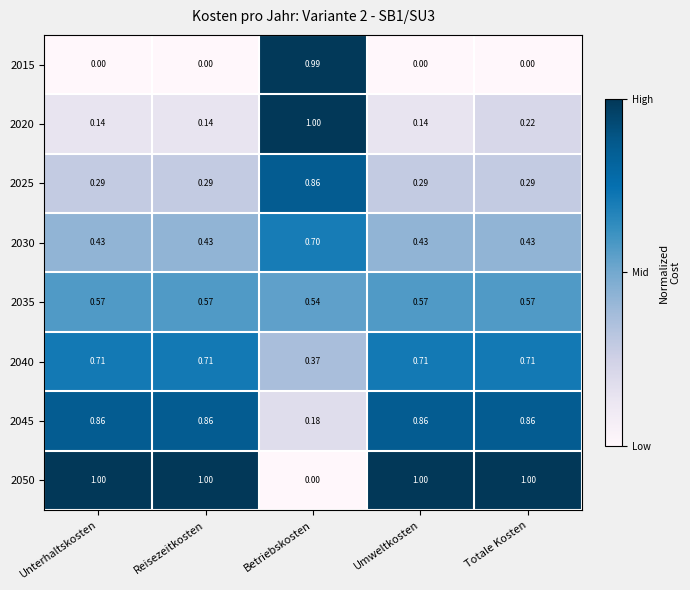

Where is 2035 nearest to the value 0?

Betriebskosten